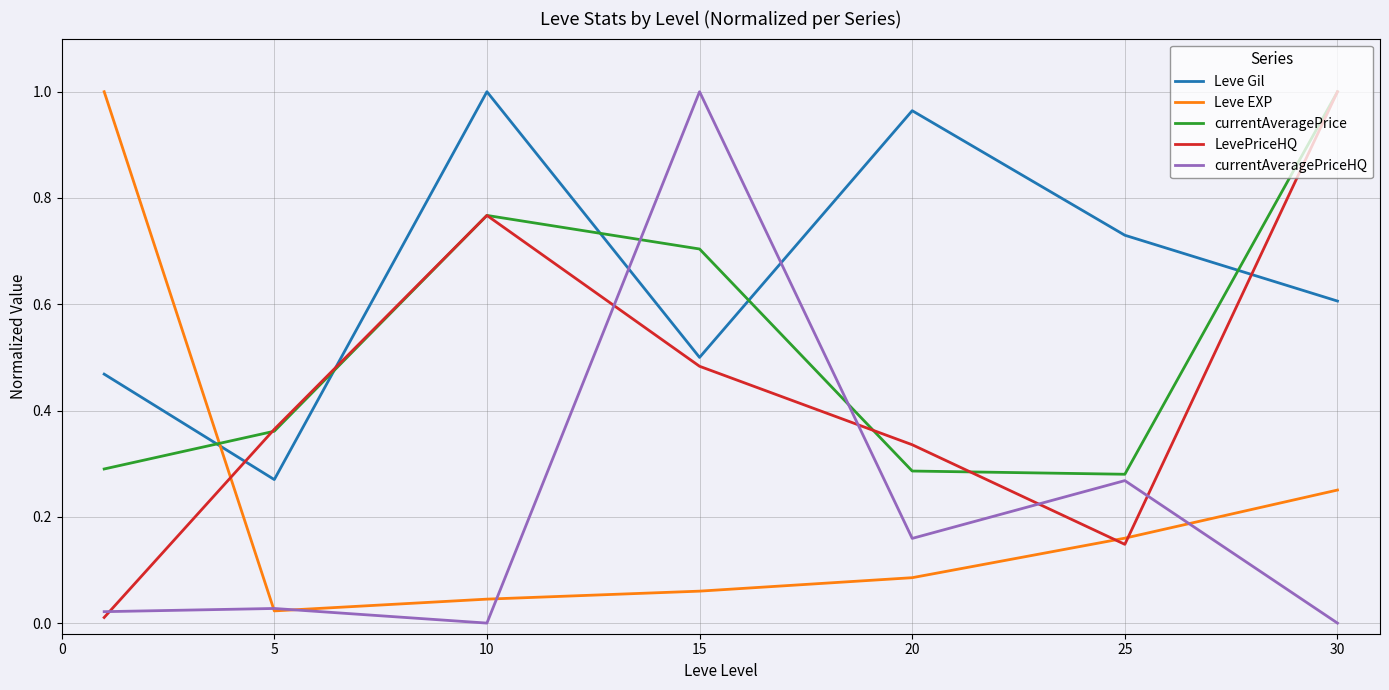

How many interior local peaks does the LevePriceHQ series have?

1